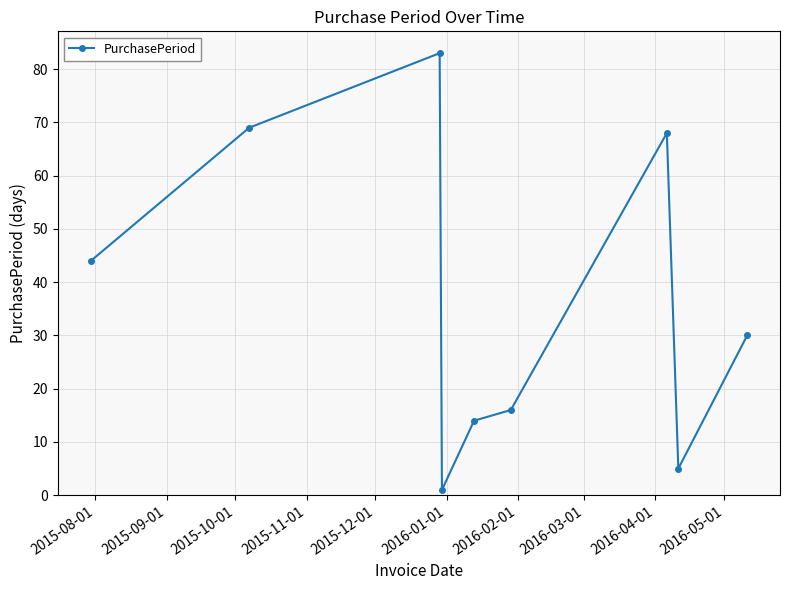

How many points are higher than both their immediate neighbors (excluding endpoints)?

2